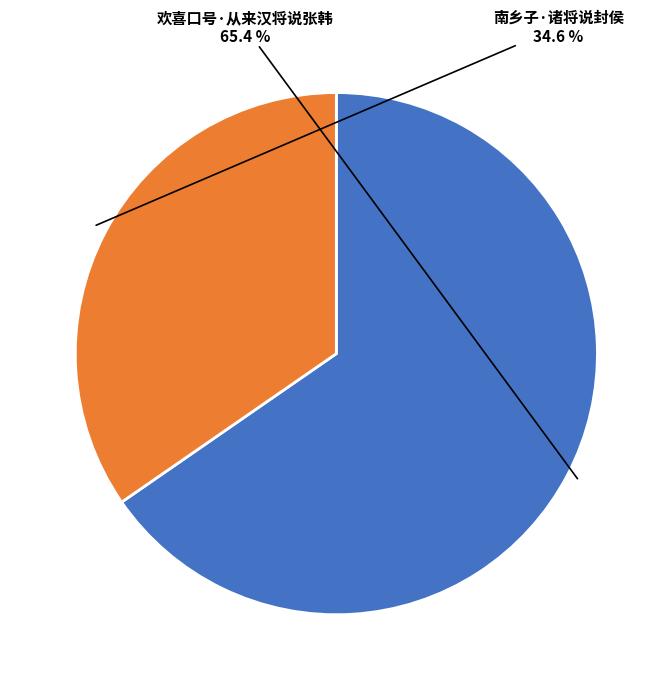

Rank the categories by value from lowest to highest.

南乡子·诸将说封侯, 欢喜口号·从来汉将说张韩